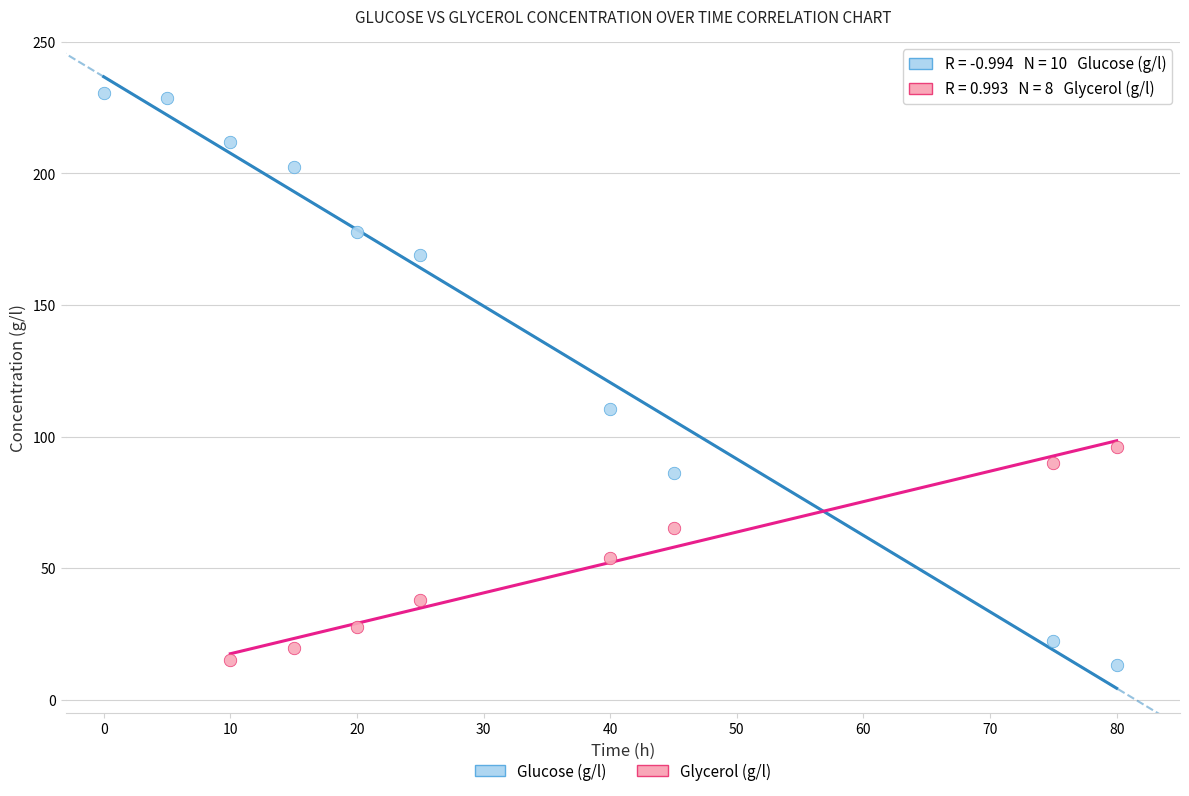

What are all the series names shown in the legend?

Glucose (g/l), Glycerol (g/l)